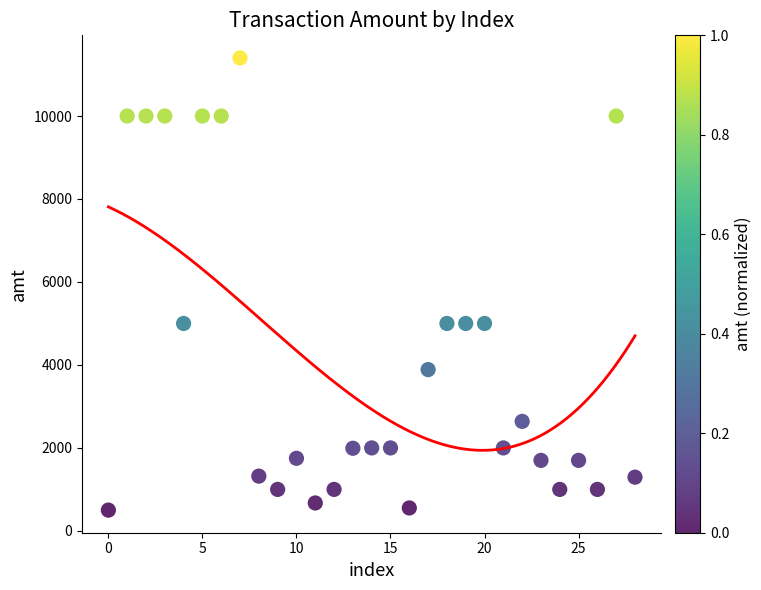

What is the range of Y values (max minus min)?

10899